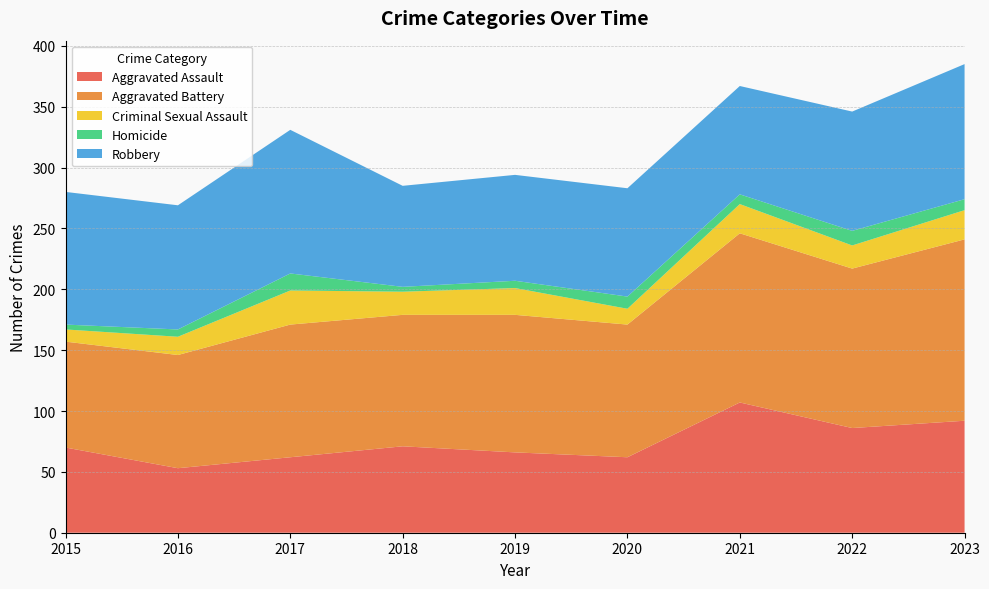

Reading left to right, transcribe all the data shown in this chart.

Aggravated Assault: 70	53	62	71	66	62	107	86	92
Aggravated Battery: 87	93	109	108	113	109	139	131	149
Criminal Sexual Assault: 10	15	28	19	22	13	24	19	24
Homicide: 4	6	14	4	6	10	8	12	9
Robbery: 109	102	118	83	87	89	89	98	111